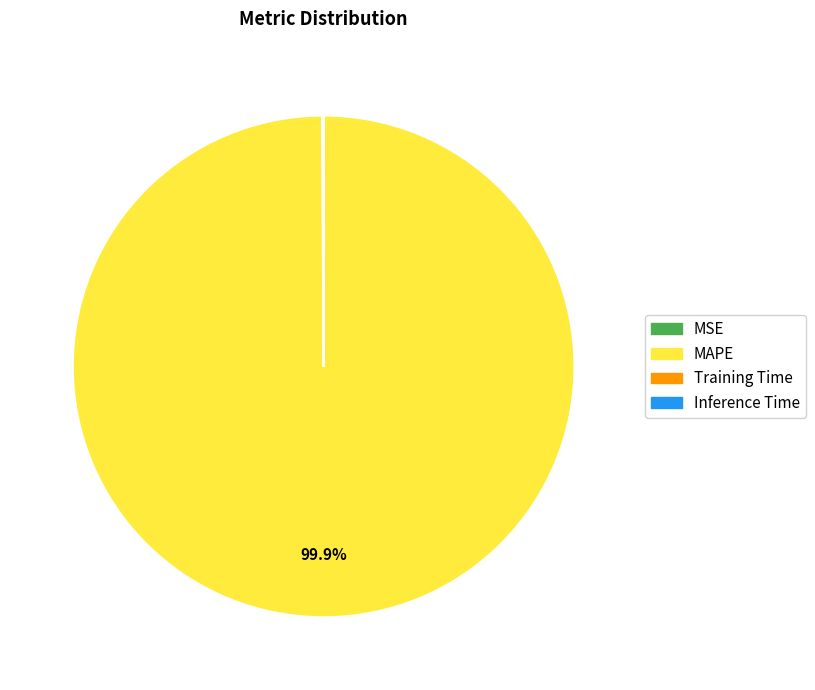

What is the largest slice in the pie chart?

MAPE